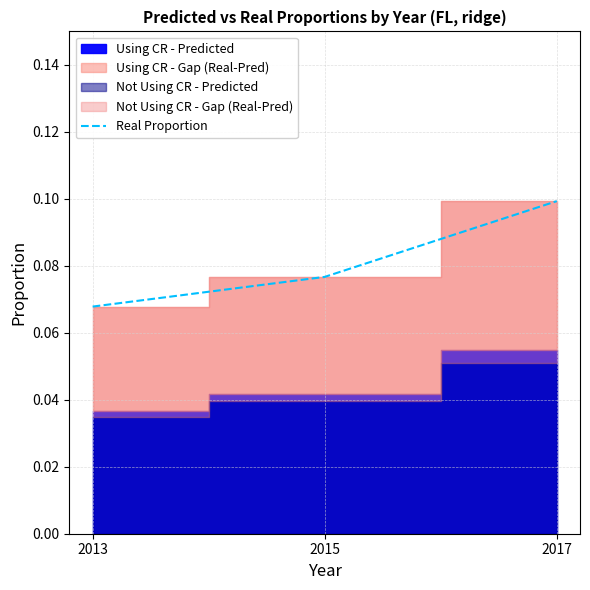

Is it true that the value at 2017 is 0.2?

False